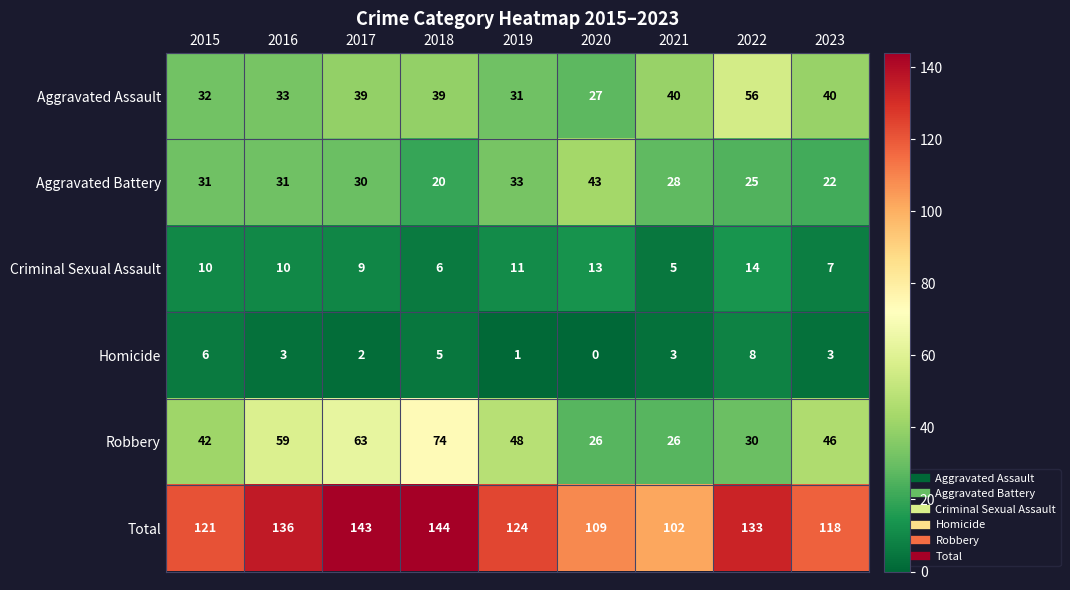

Read the Aggravated Assault value at 2022, to the nearest 5.

55